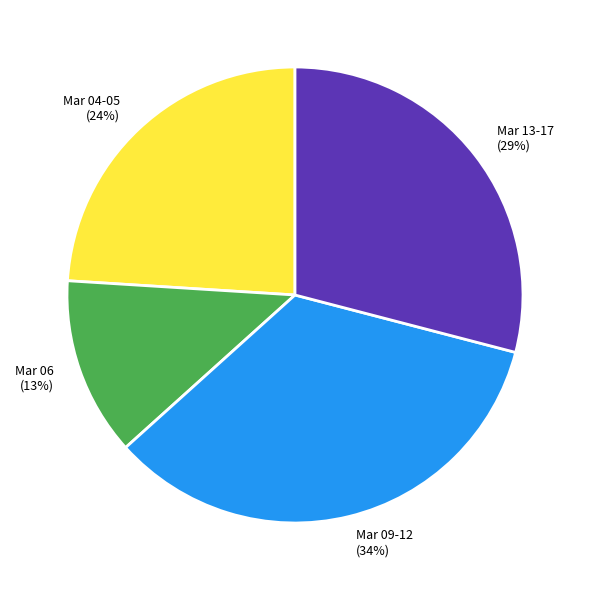

Is it true that Mar 06 (13%) is 23% of the pie?

False